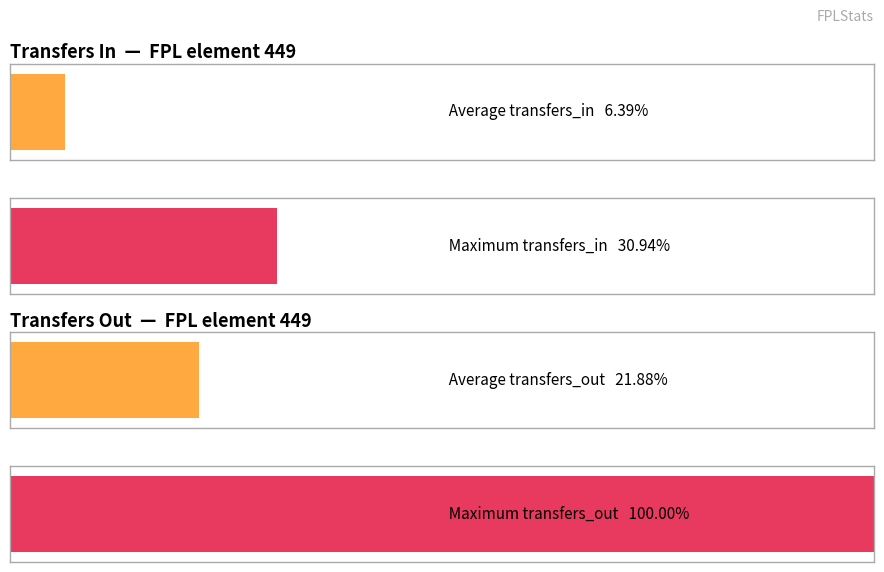

Is it true that transfers_out equals 721 at 6?

False